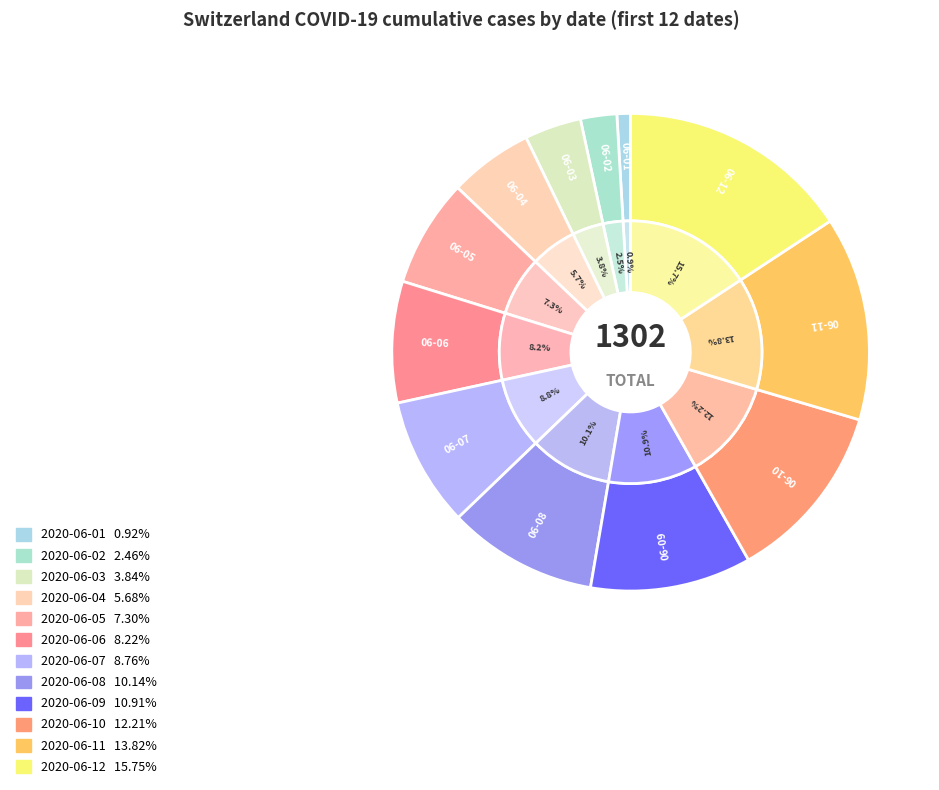

What percentage is NOT represented by 2020-06-06?

91.8%